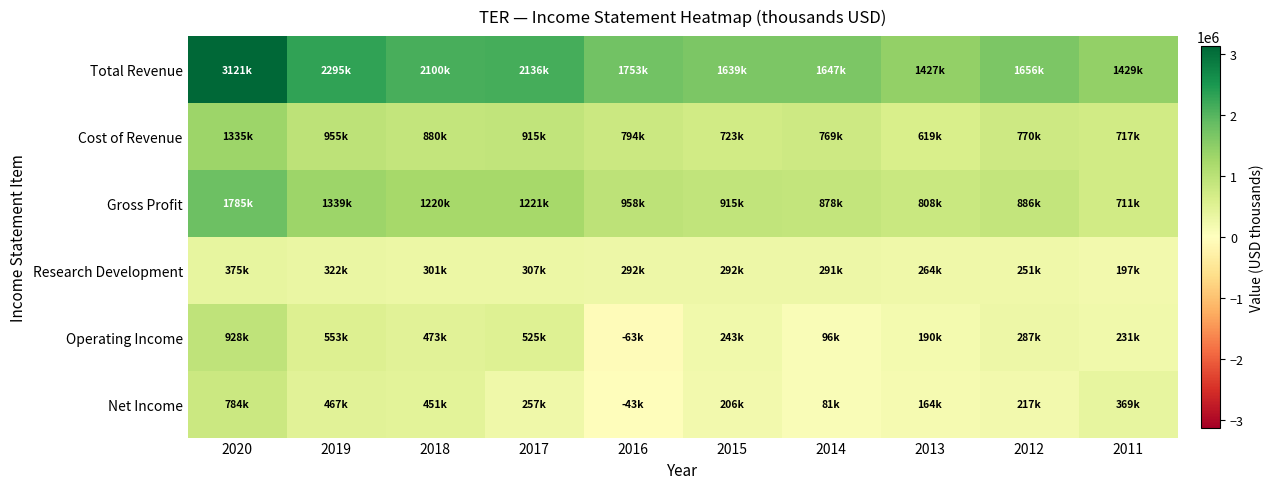

How many categories are shown in the chart?

10